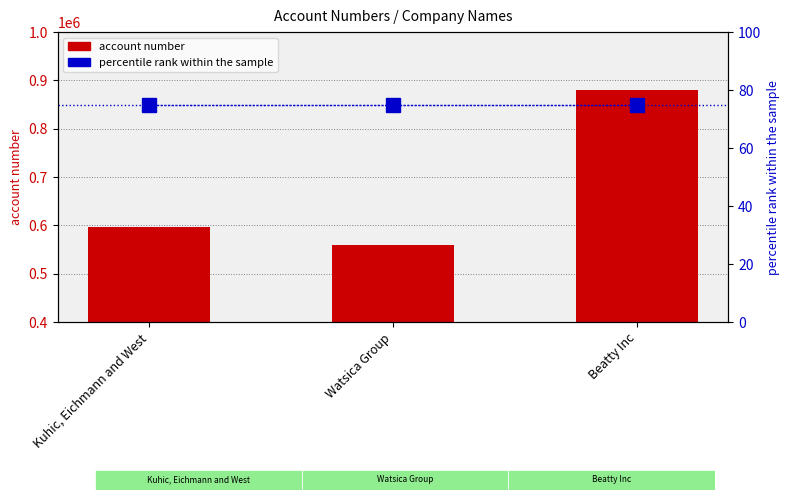

Which series changed the most between Kuhic, Eichmann and West and Beatty Inc?

account number